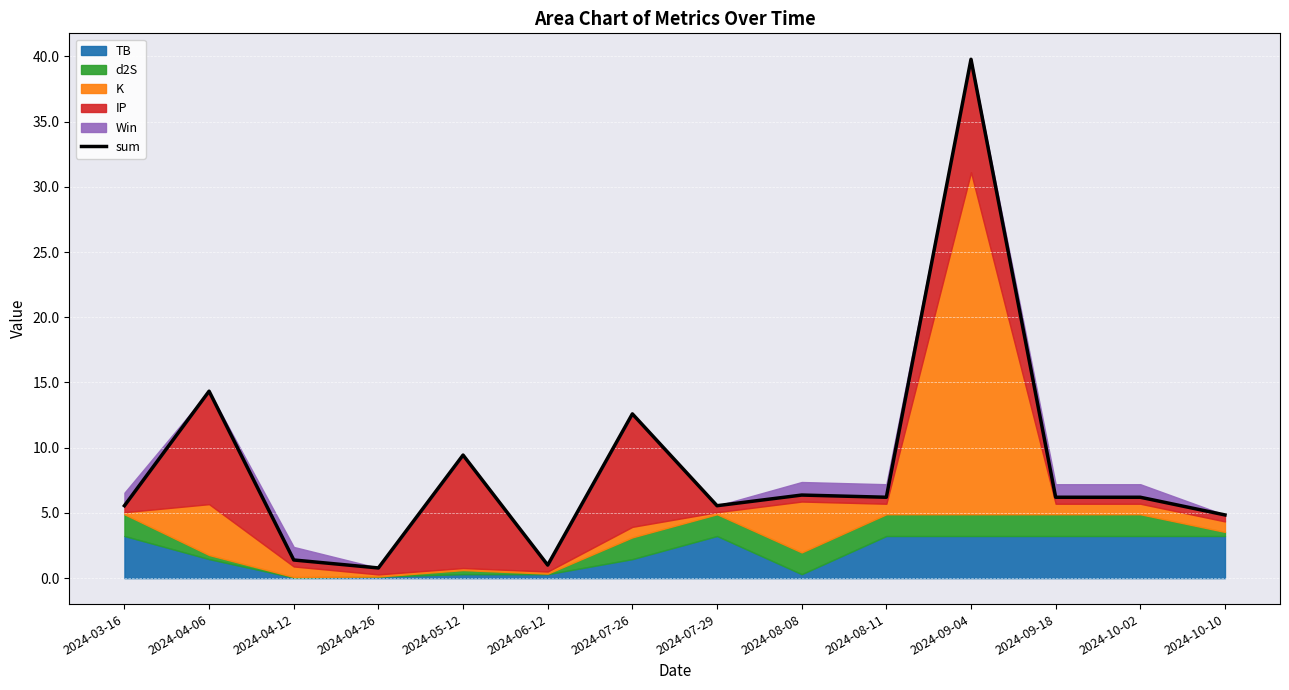

Where is the first local minimum?

2024-04-26